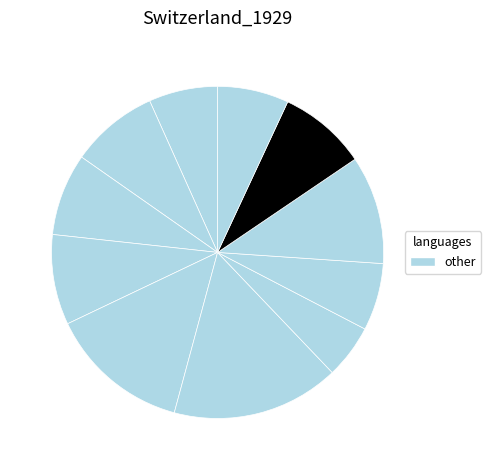

How many slices are in this pie chart?

11